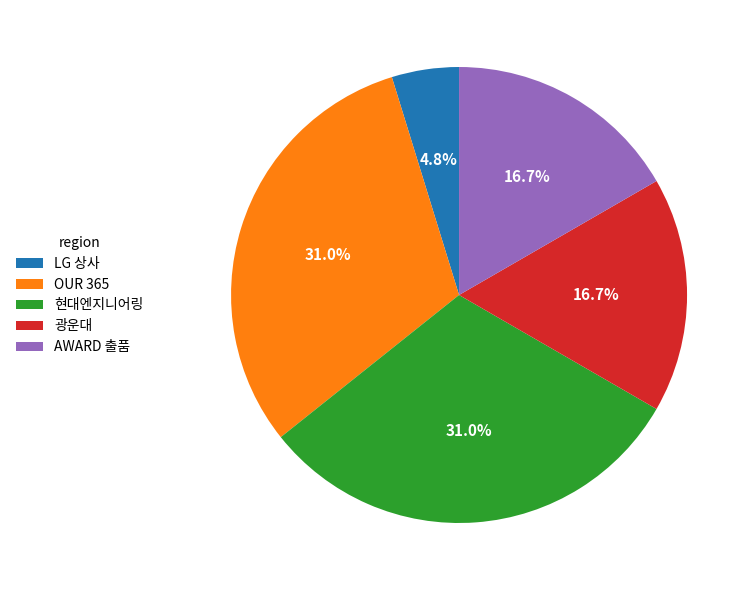

Does 현대엔지니어링 represent more than half of the total?

No